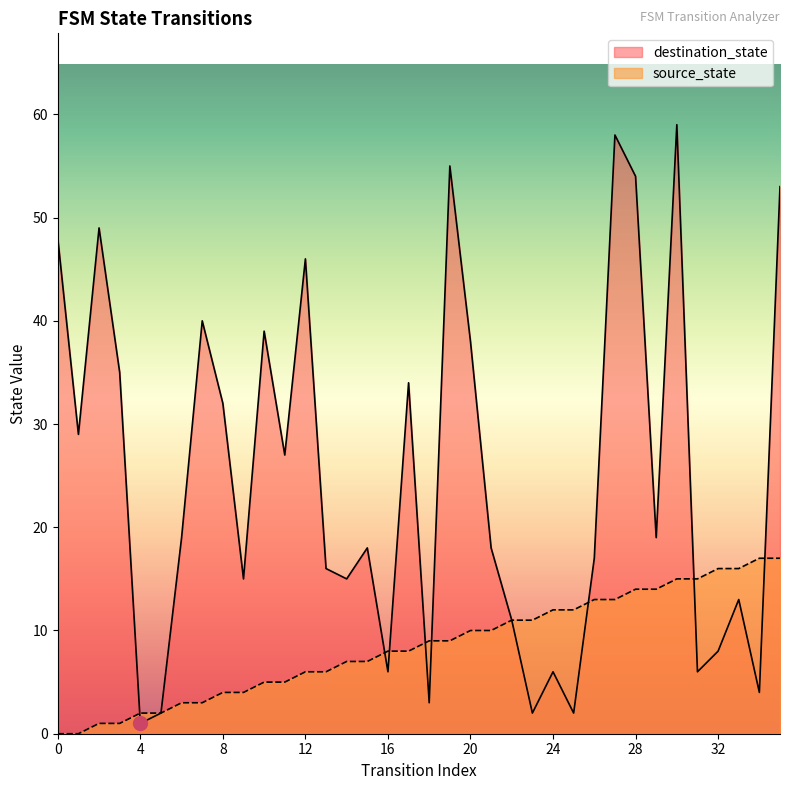

True or false: source_state has more than 0 points higher than both neighbors.

False